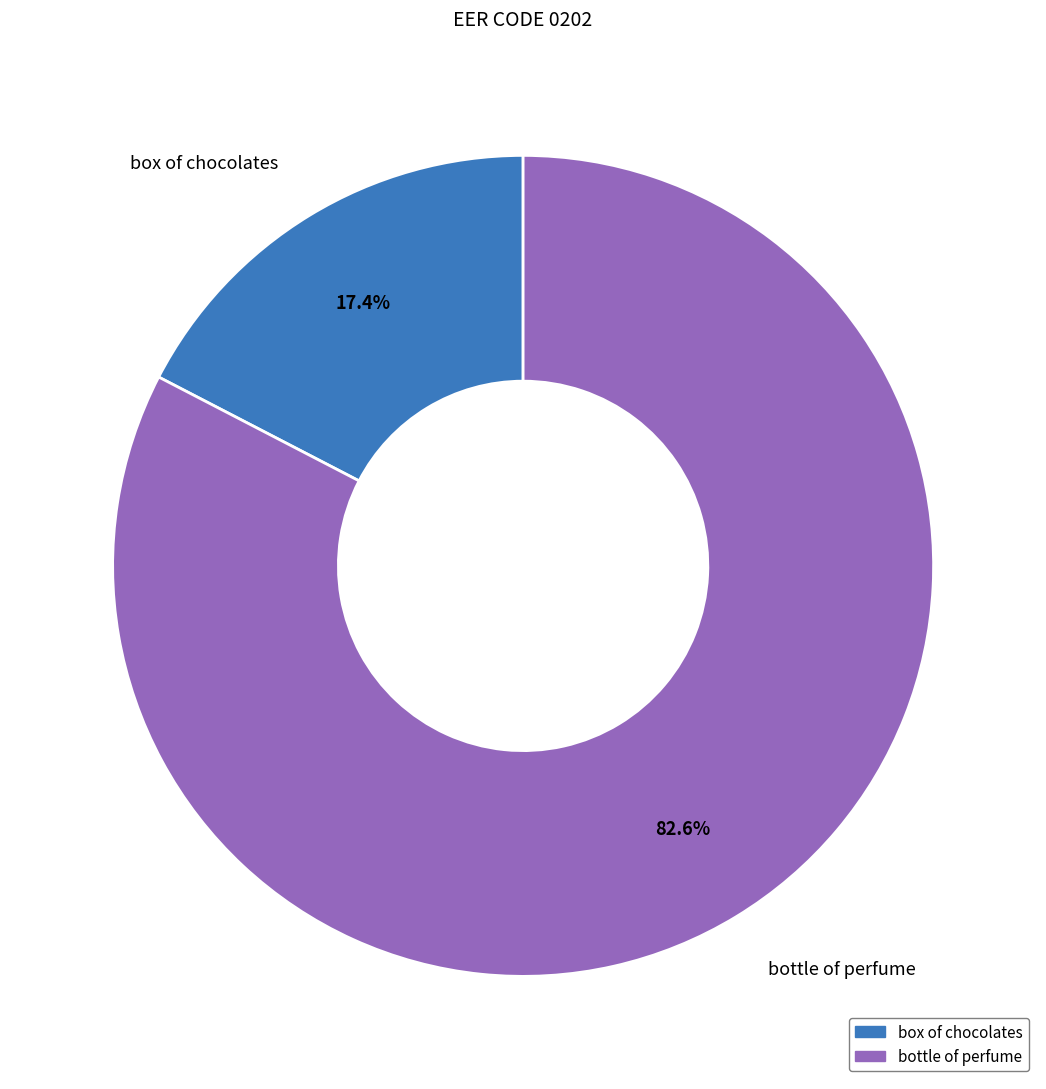

Which slice represents more than half of the pie?

bottle of perfume